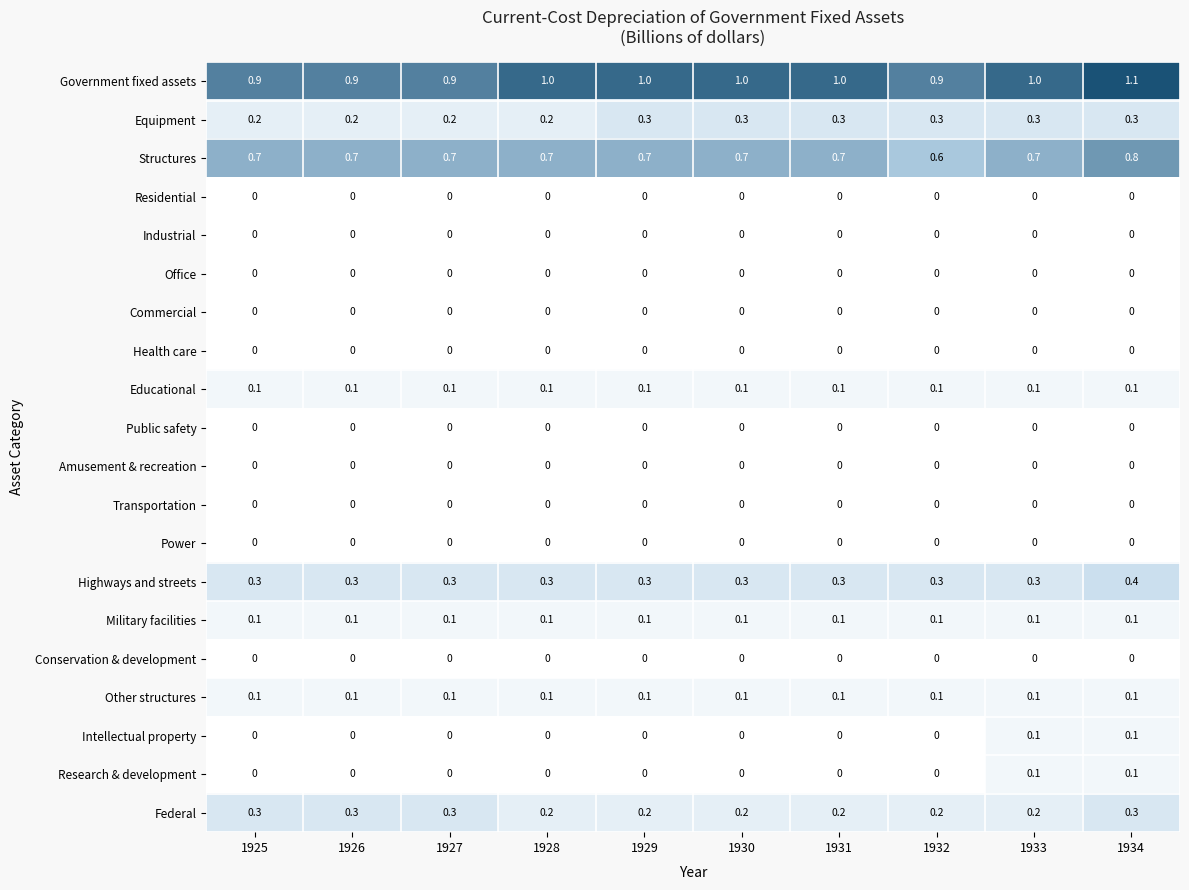

Is it true that Health care equals 0.0 at 1930?

True